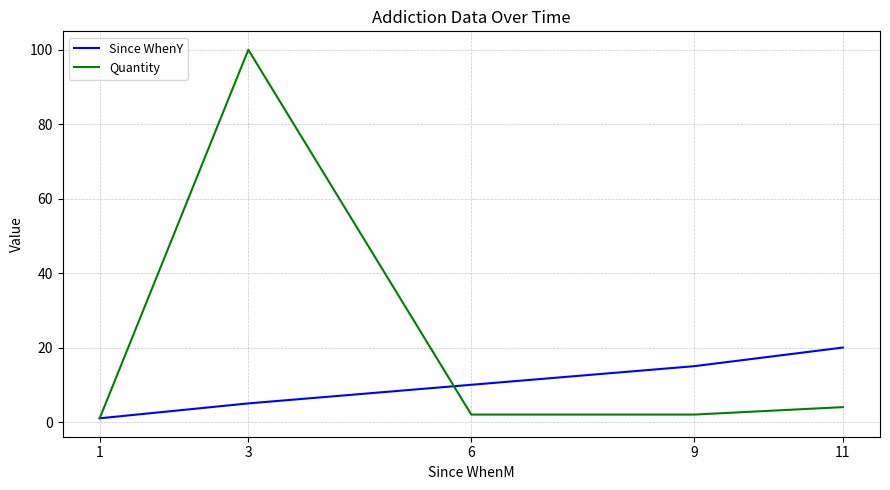

Which series has the largest range (max minus min)?

Quantity